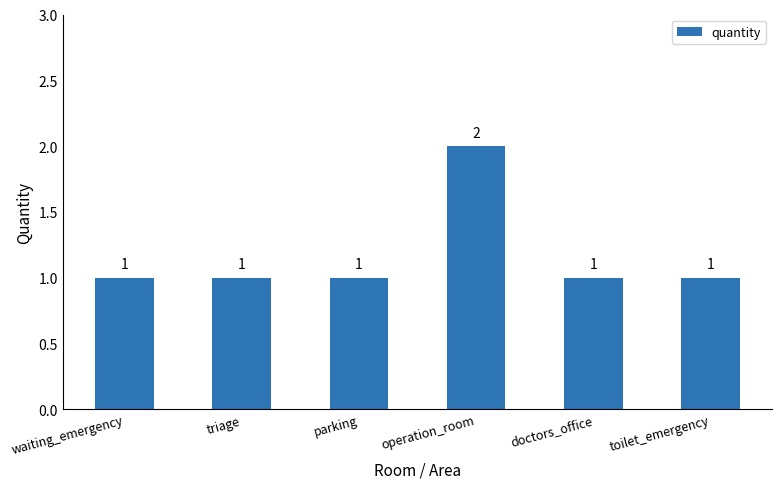

How many values are between 1 and 2?

6